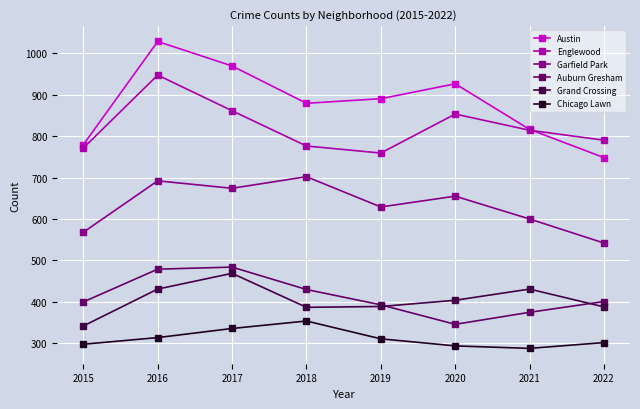

What value does the Auburn Gresham series have at 2017?

484